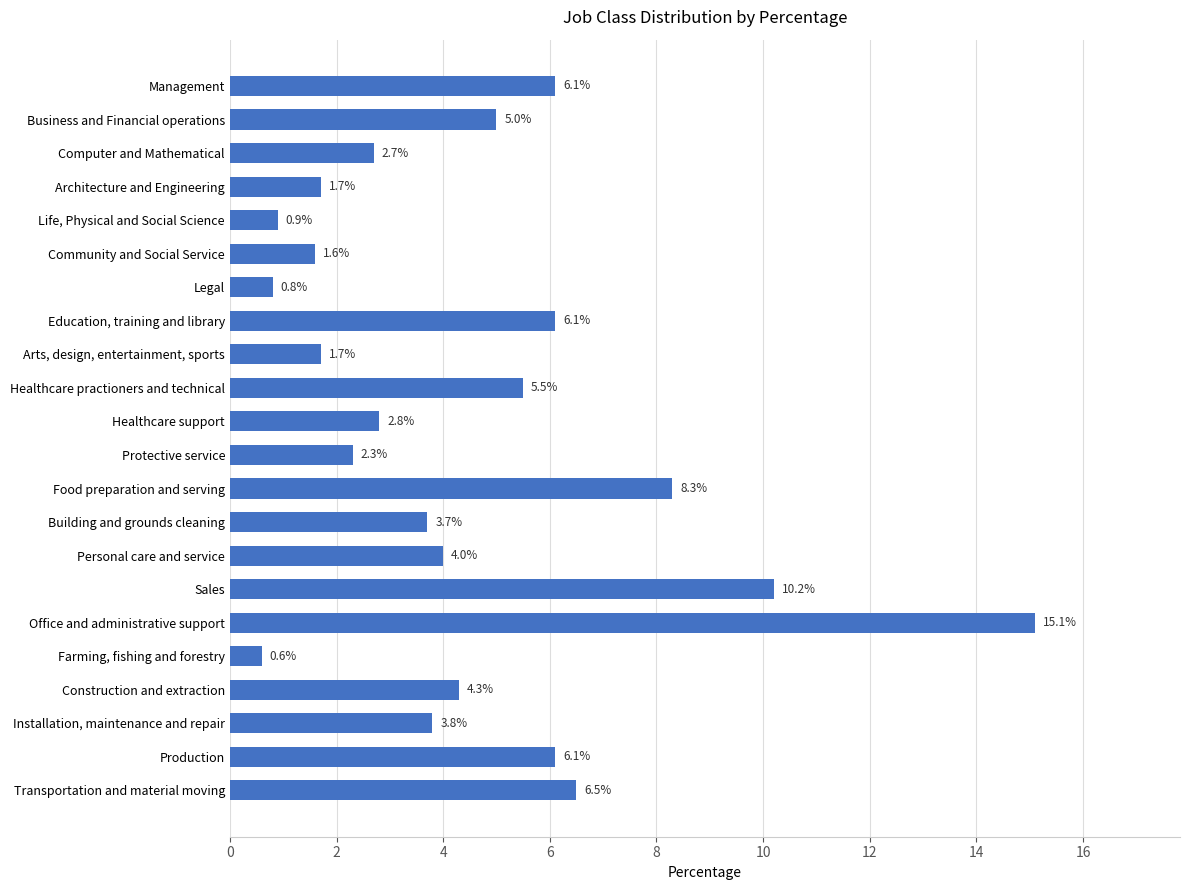

What is the sum of all values?

99.8